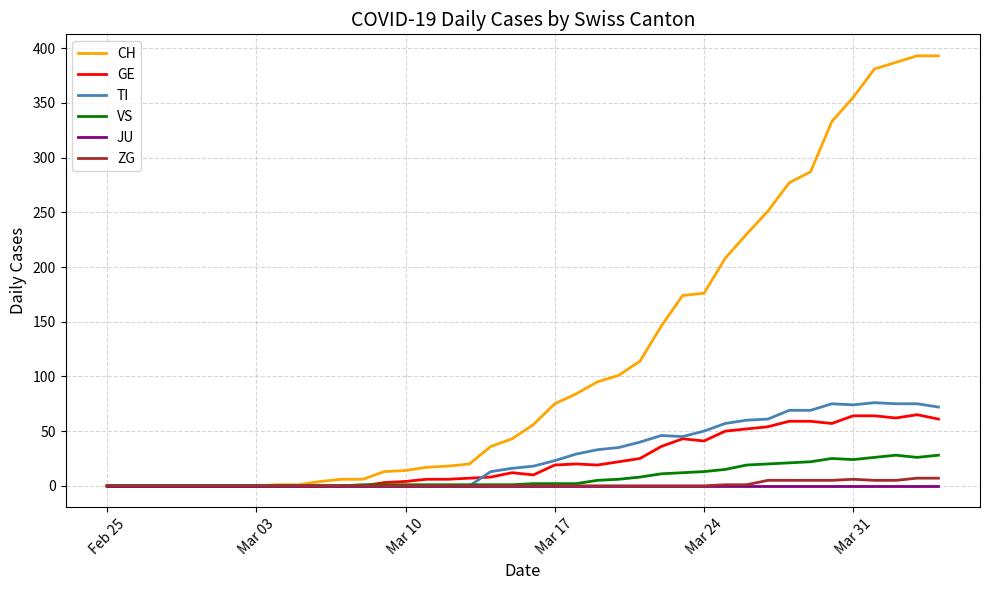

Which series has the largest range (max minus min)?

CH